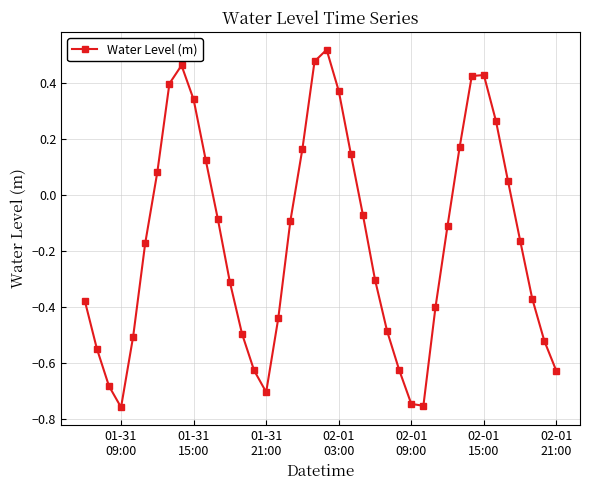

How many values are below zero?

25